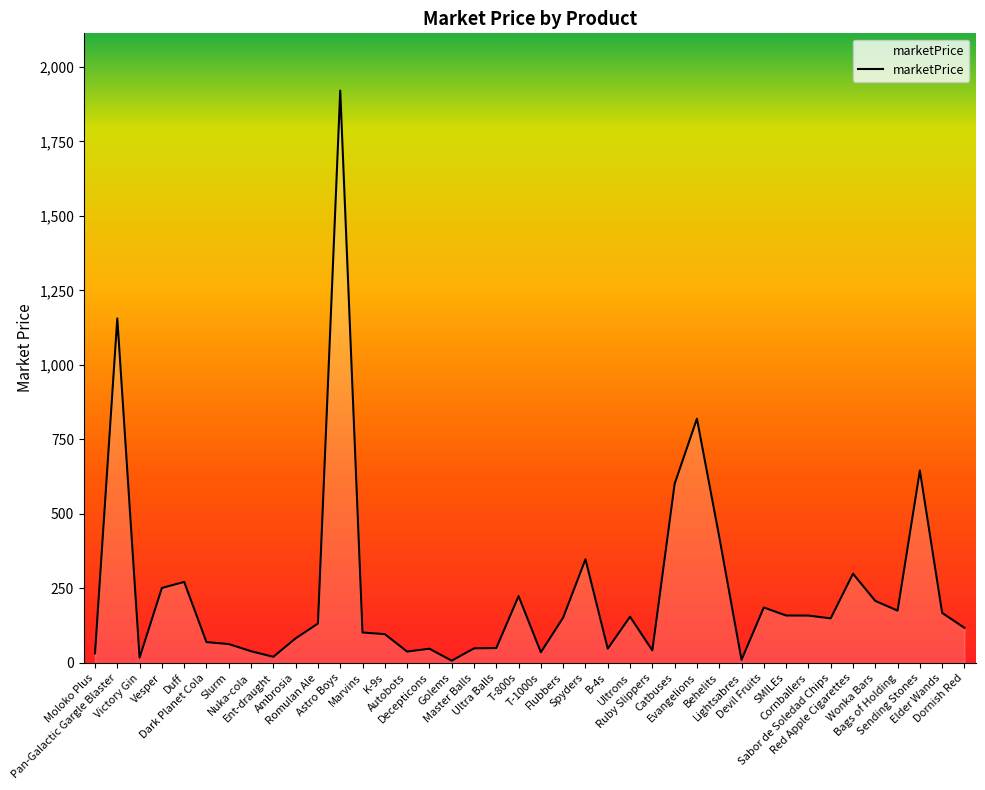

What is the difference between the maximum and minimum values?

1912.5